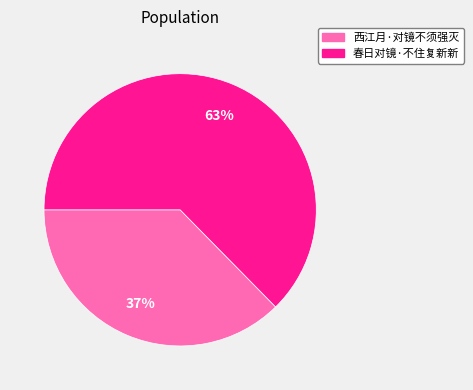

Is the sum of 春日对镜·不住复新新 and 西江月·对镜不须强灭 greater than half?

Yes